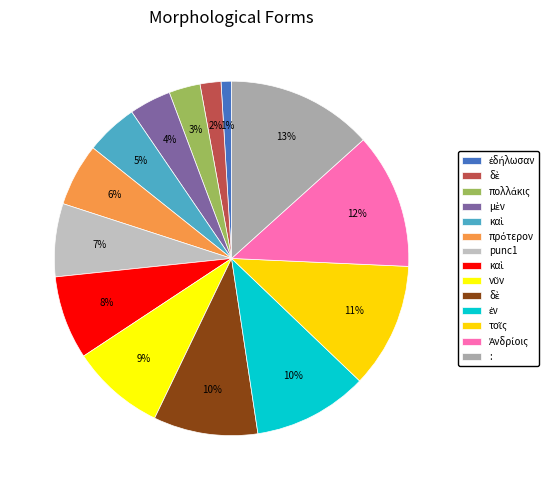

Does any single category account for the majority?

No